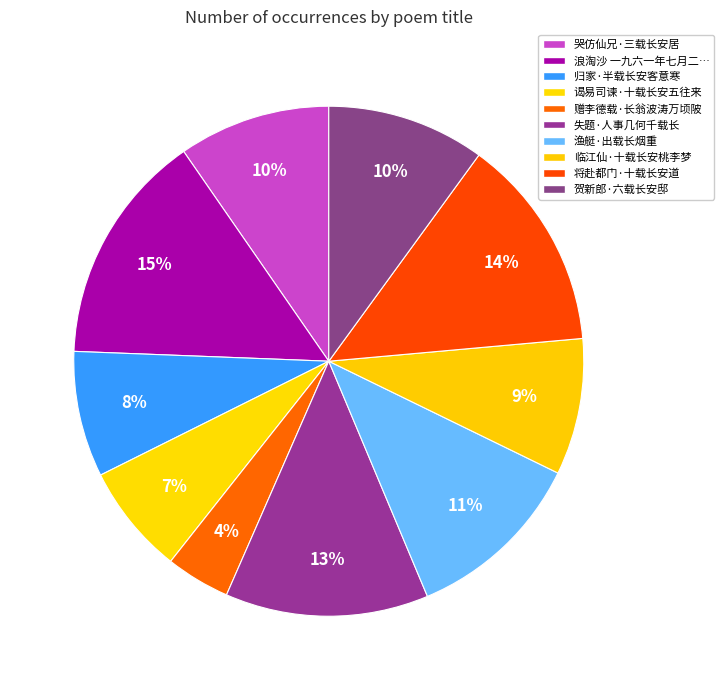

Which slice is the largest?

浪淘沙 一九六一年七月二…